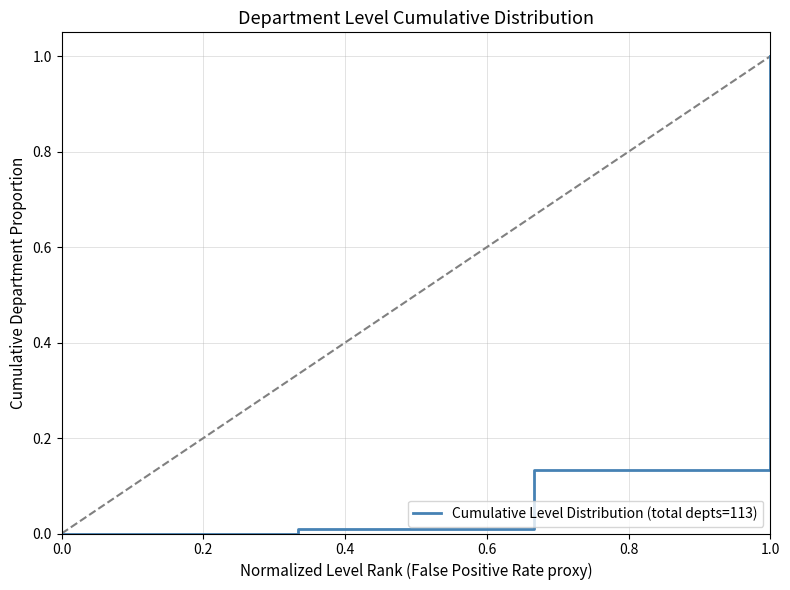

What is the maximum value shown in the chart?

1.0